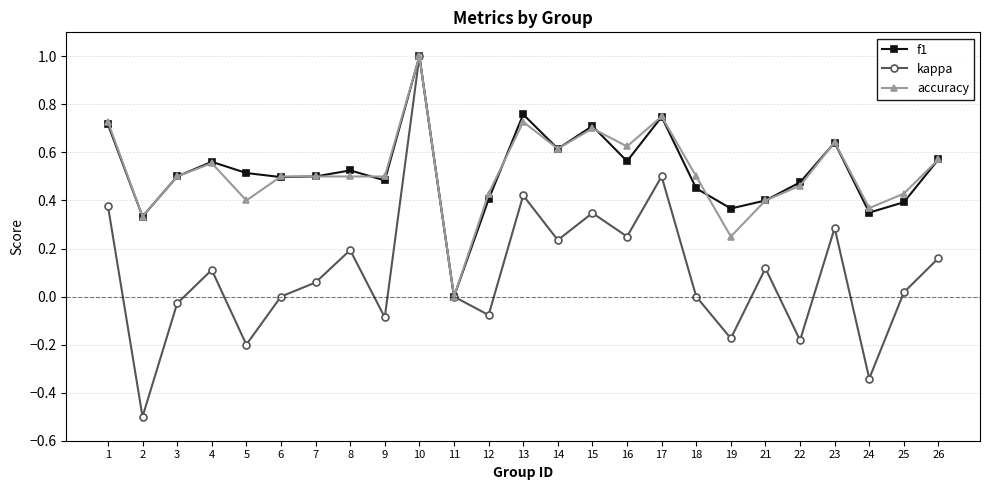

What is the value of the kappa point at the 2nd from the left?

-0.5